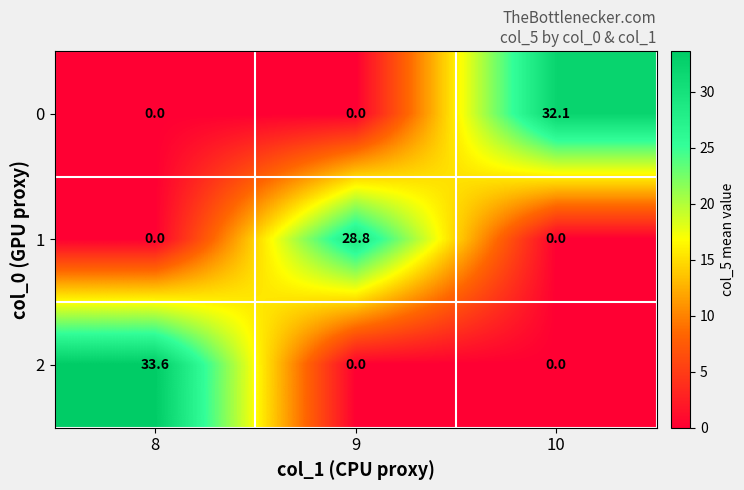

Rank the series by their maximum value, from highest to lowest.

2, 0, 1